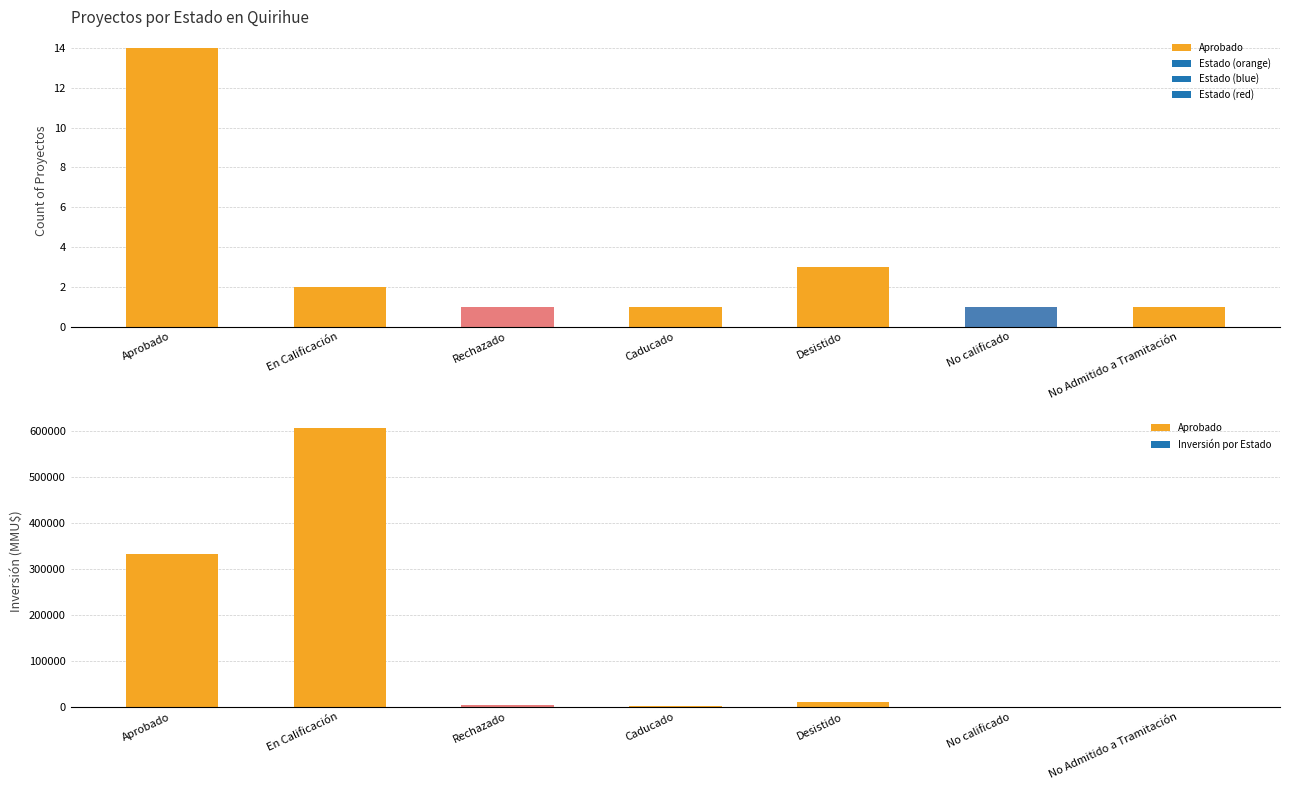

Rank the series by their maximum value, from lowest to highest.

Count, Inversión(MMU$)